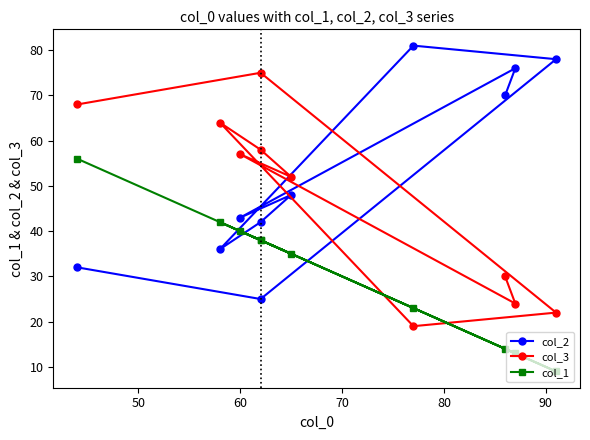

What is the minimum value for col_2?

25